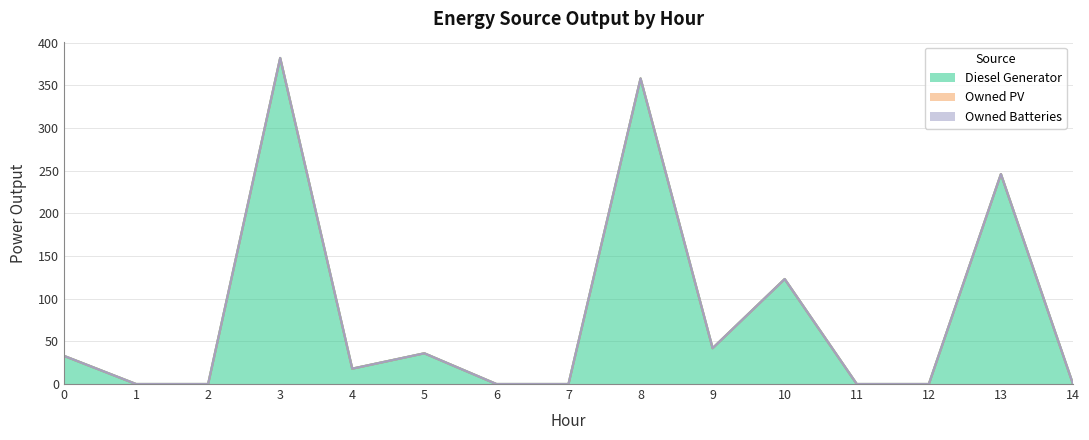

Which series has the widest spread of values?

Diesel Generator